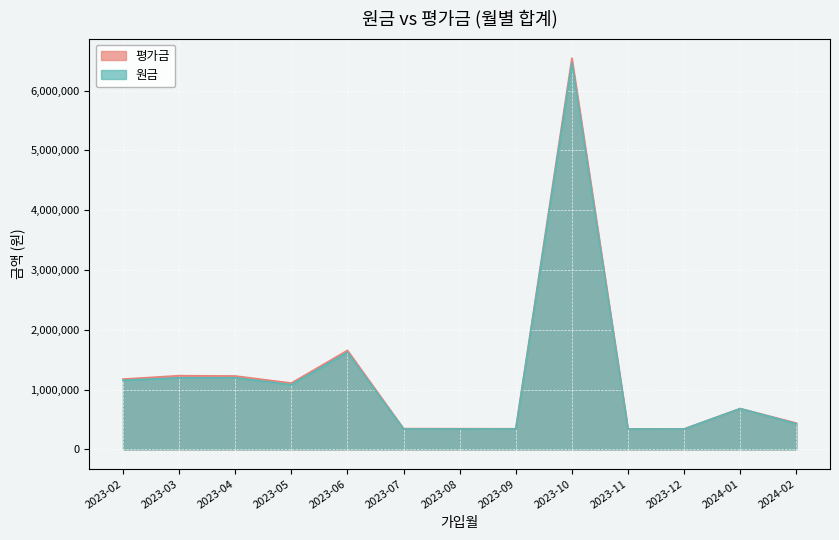

What is the average value of the 평가금 series?

1214693